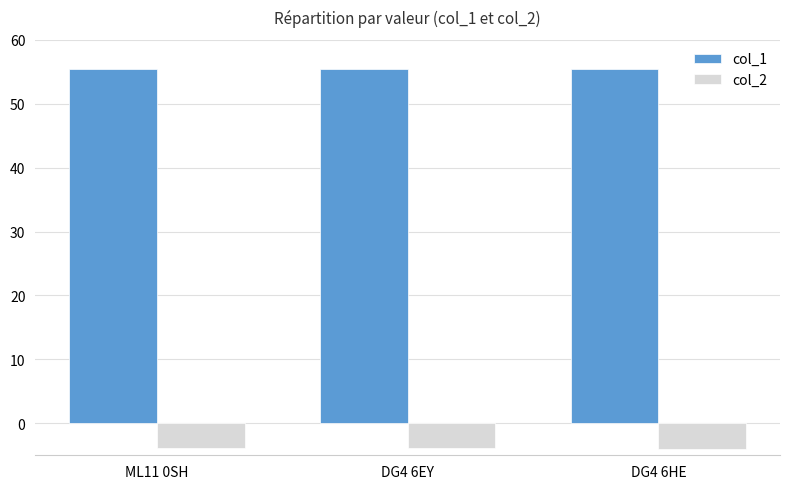

What is the smallest value displayed?

-4.0